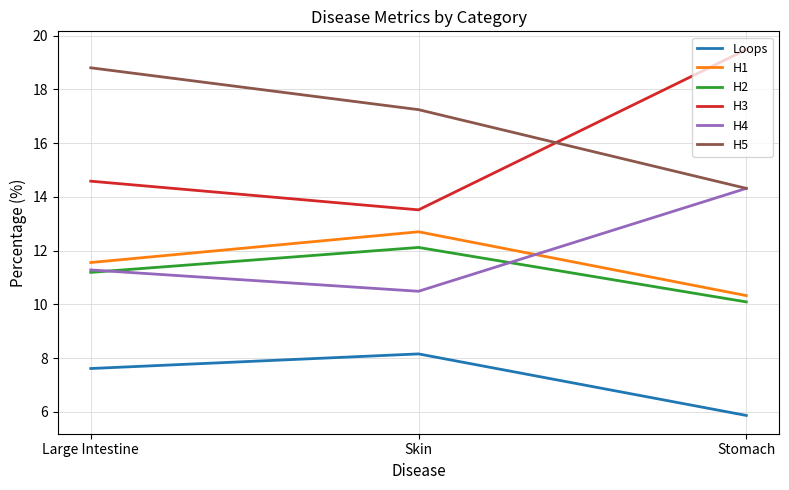

How many categories are shown in the chart?

3